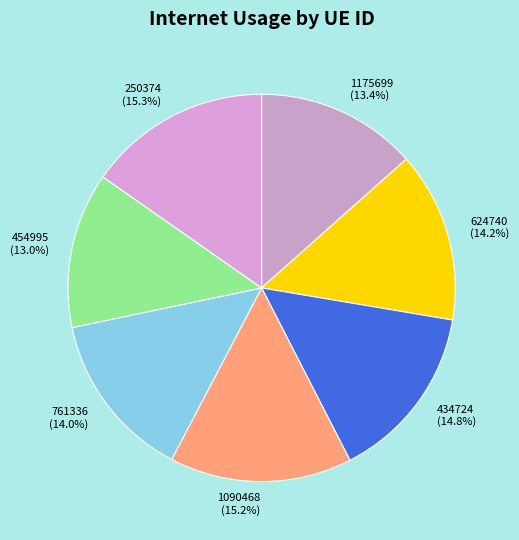

Is 761336 the majority of the pie?

No